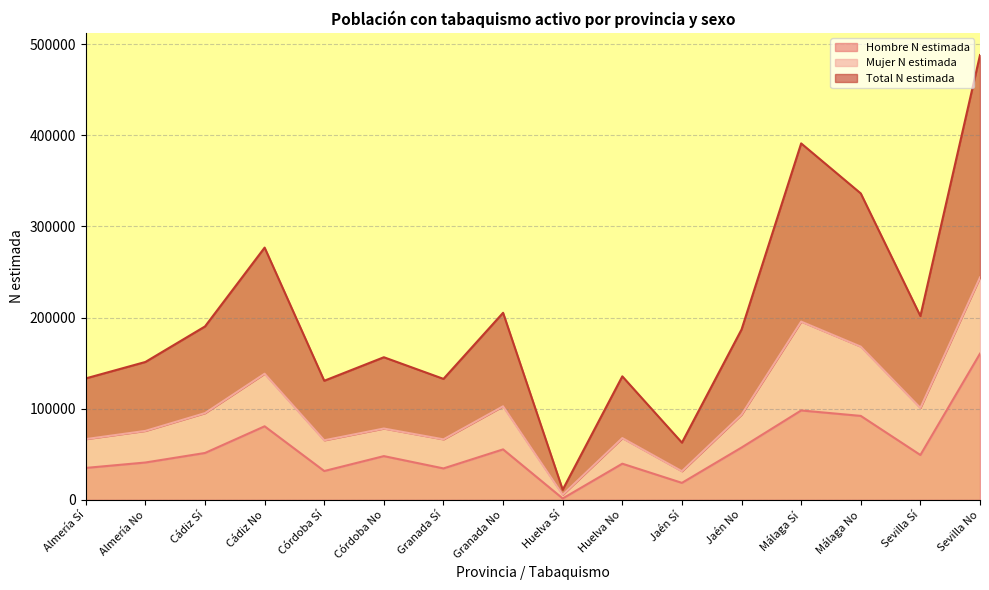

True or false: Total N estimada has more than 1 interior local peaks.

True